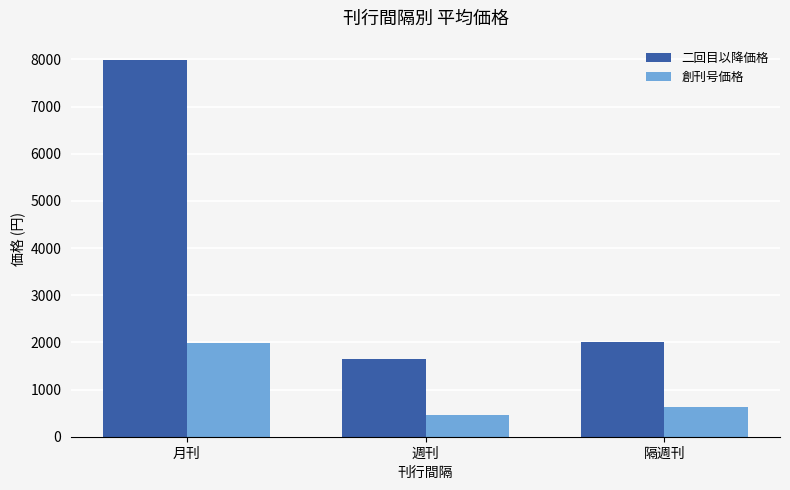

What position from the right is 隔週刊?

1